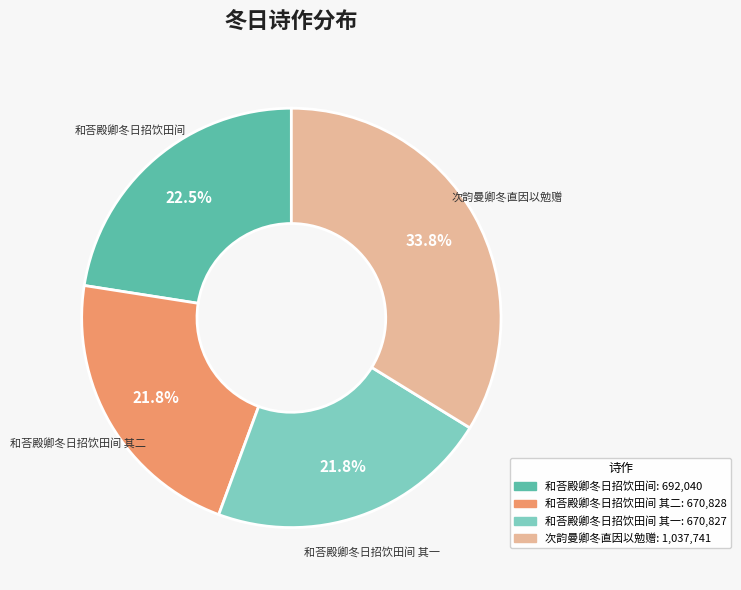

Is there any slice that represents more than half of the pie?

No